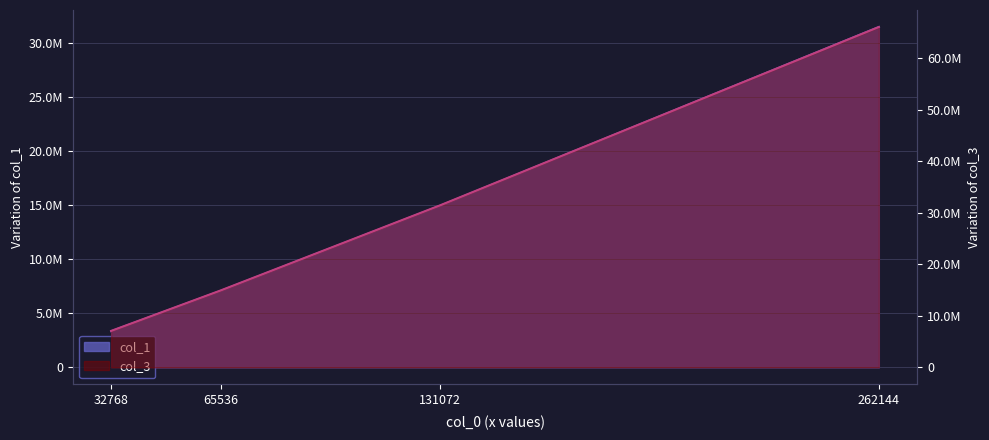

What are all the series names shown in the legend?

col_1, col_3